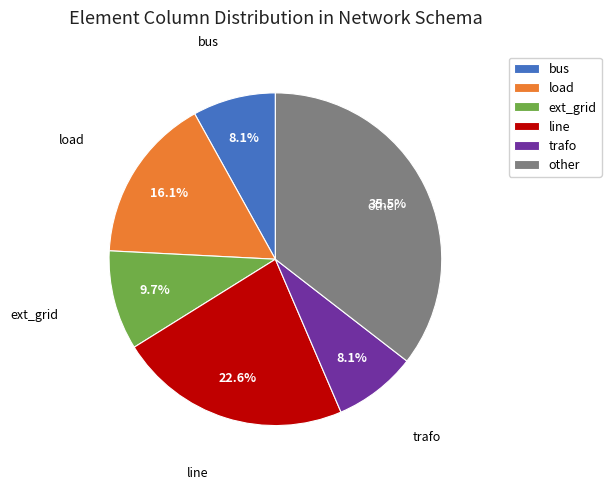

How many slices are in this pie chart?

6